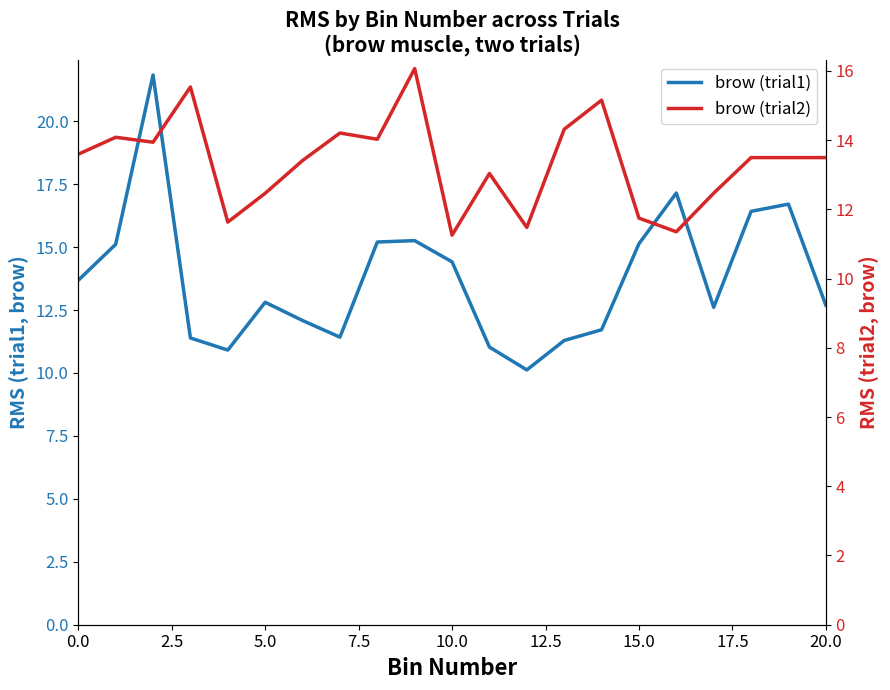

What position from the right is 14?

7